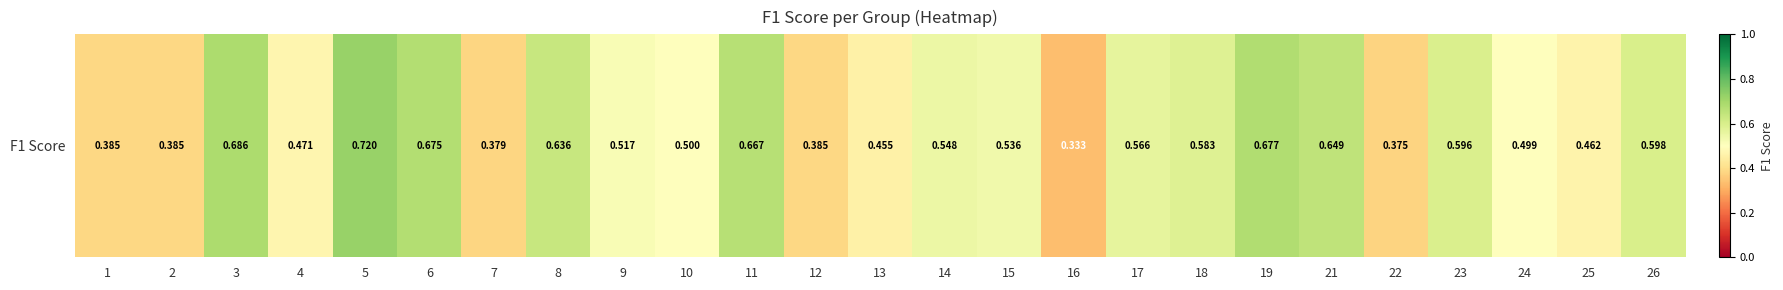

How many distinct data groups are displayed?

1